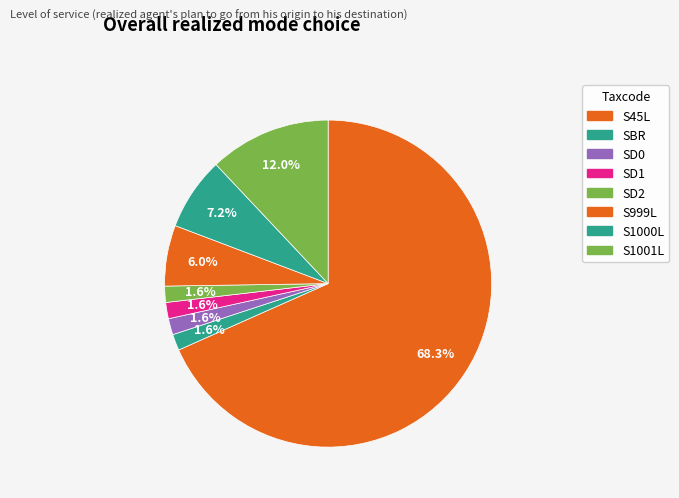

Is it true that SBR is 8% of the pie?

False